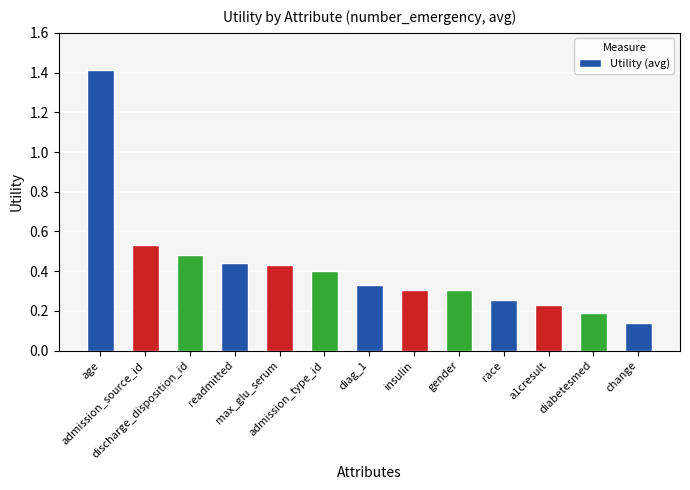

What is the value of the 1st bar from the left?

1.4